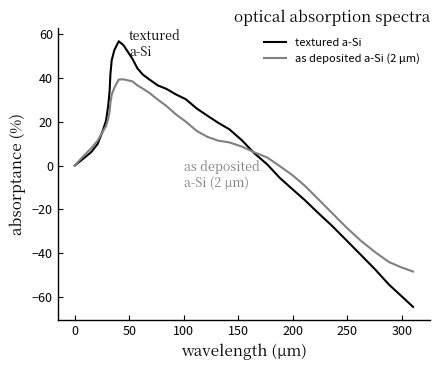

What is the maximum value shown in the chart?

56.9